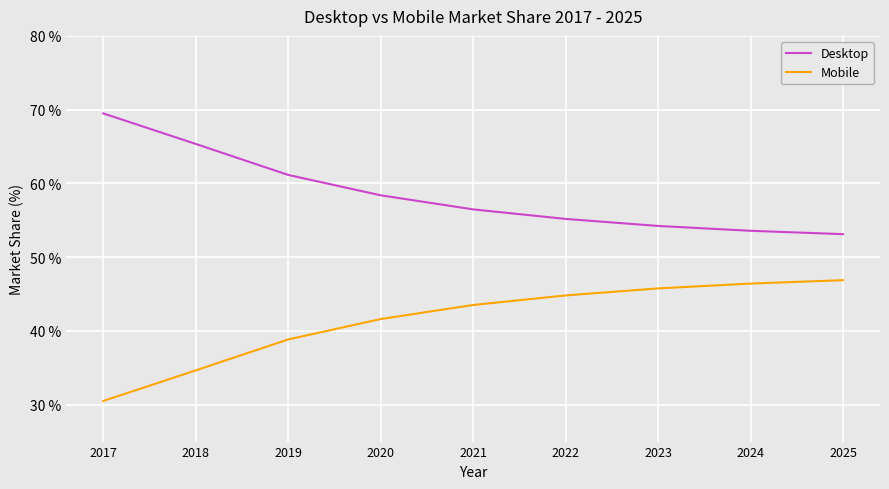

What is the approximate value of Desktop at 2022?

55.2